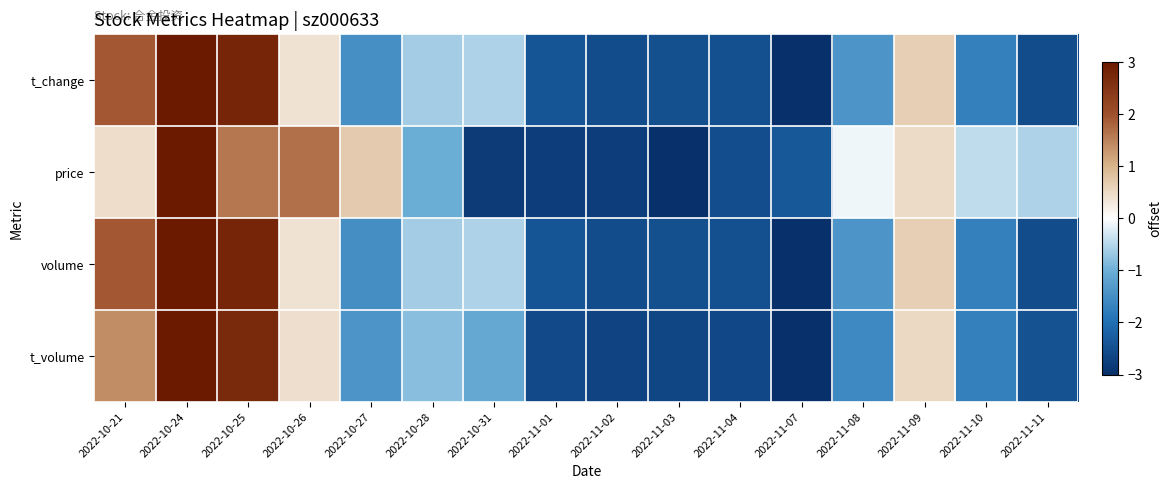

Rank the series at 2022-10-21 from highest to lowest value.

t_change, volume, t_volume, price